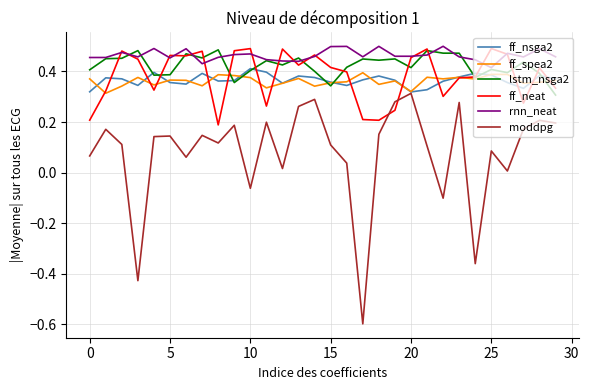

Which series has the largest range (max minus min)?

moddpg